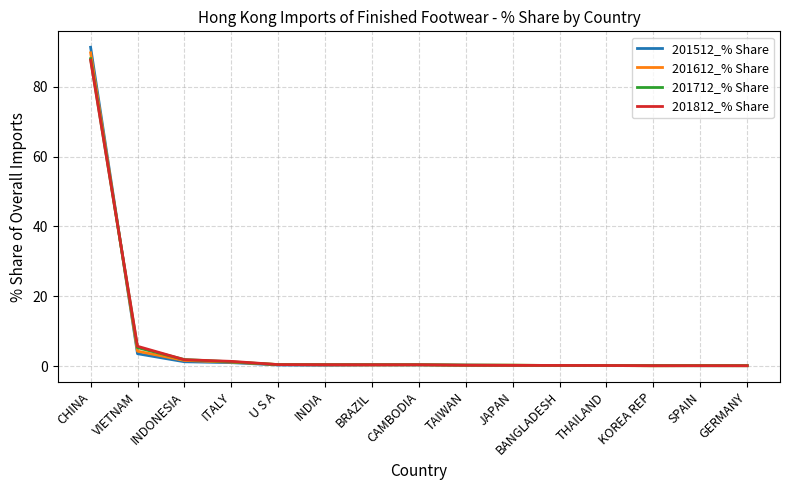

What is the difference between the highest and lowest values at INDIA?

0.2